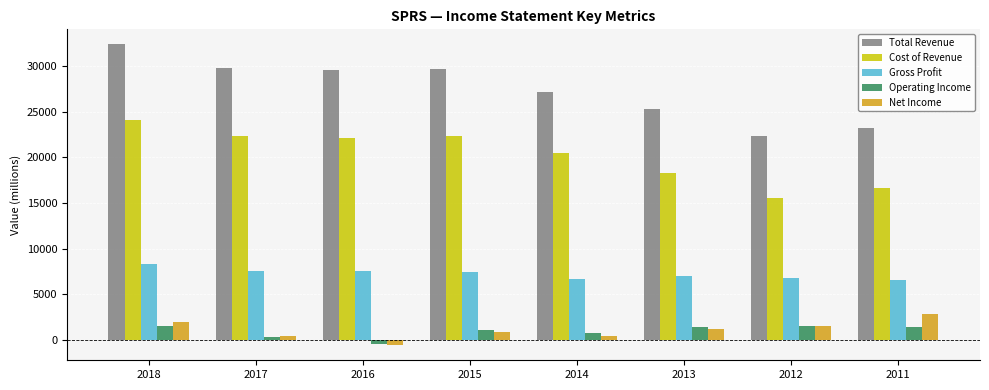

Which category has the highest value in the Gross Profit series?

2018